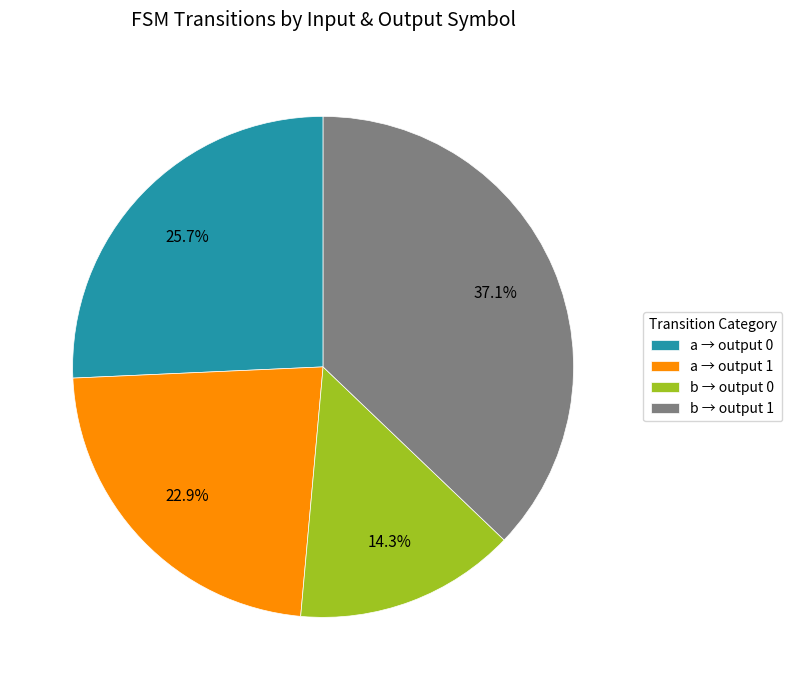

How much of the chart is everything except a → output 0?

74.3%